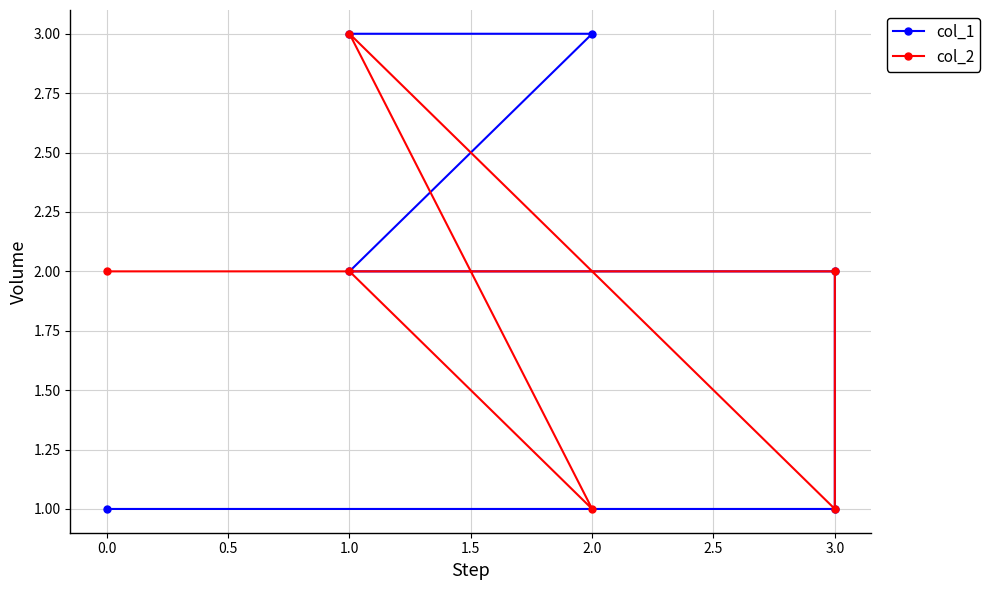

What position from the left is −0.5?

1